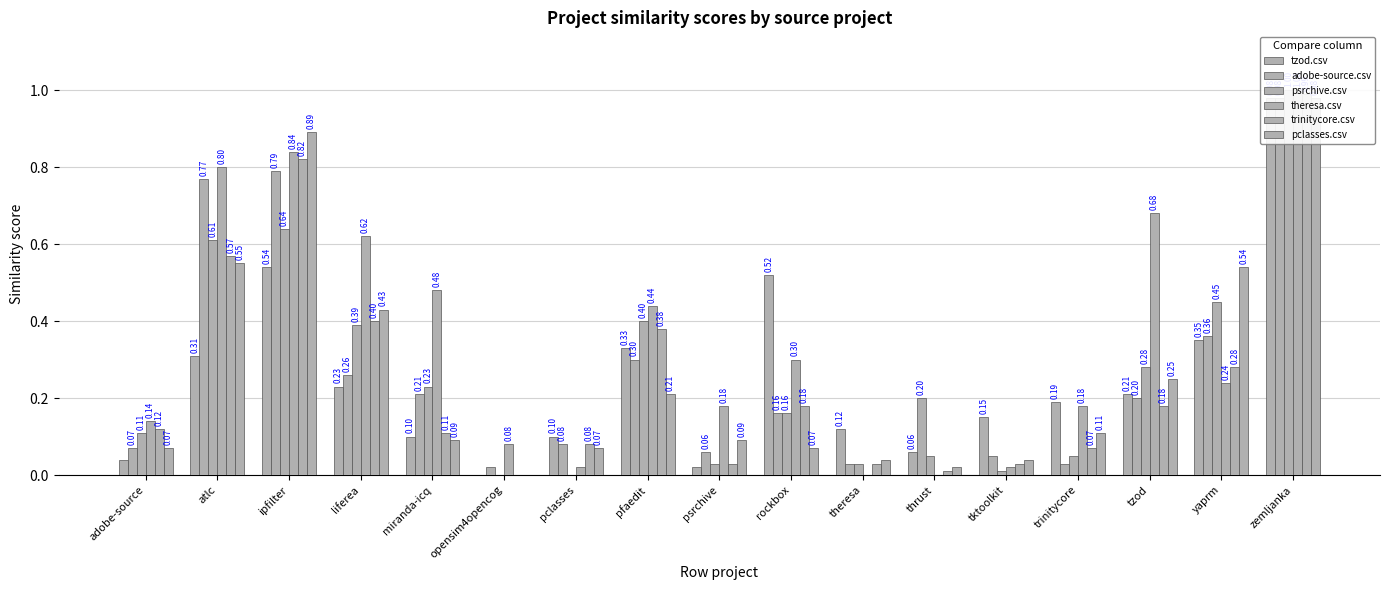

Is the value of theresa.csv at miranda-icq greater than the value of adobe-source.csv at liferea?

Yes